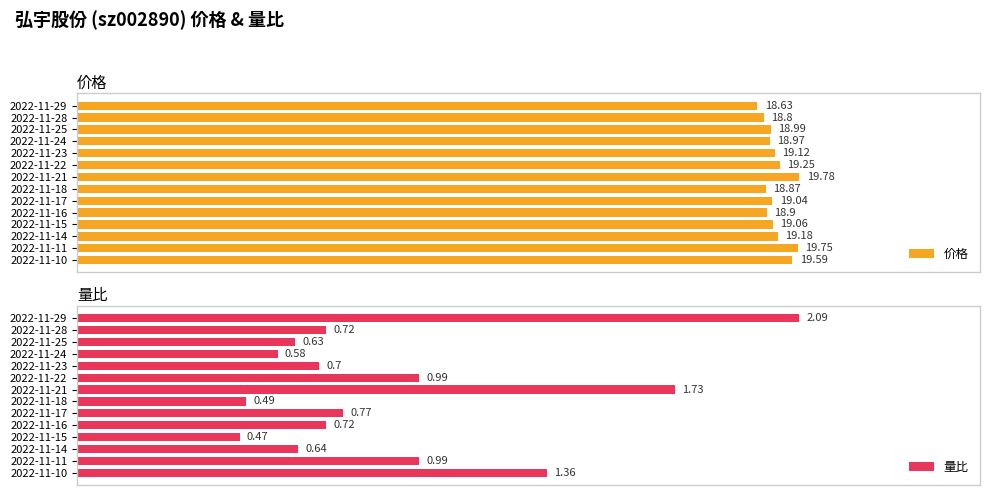

What is the minimum value shown in the chart?

0.5